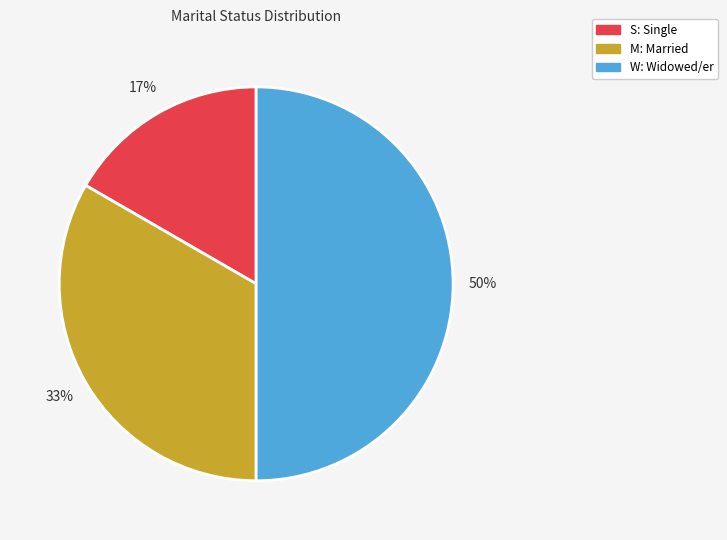

True or false: S: Single accounts for 31% of the total.

False